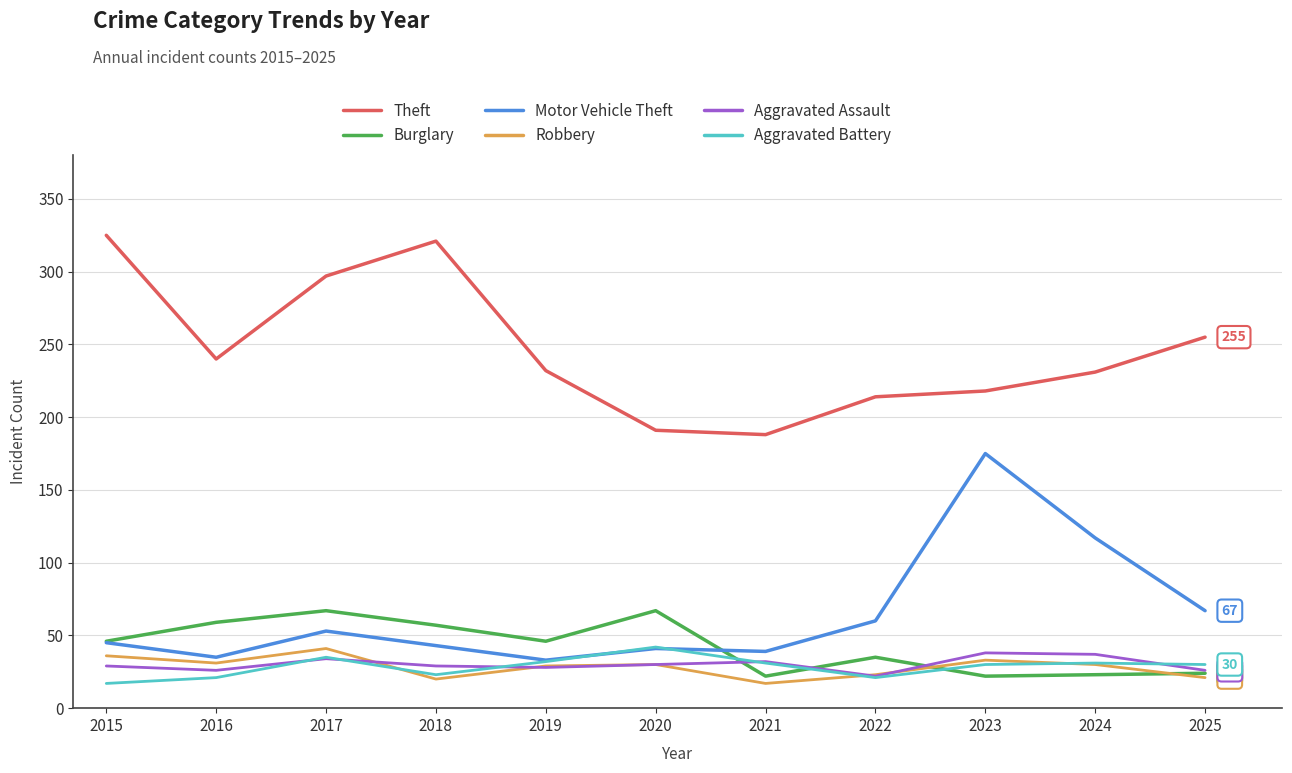

How many intersections are there between Motor Vehicle Theft and Aggravated Battery?

2